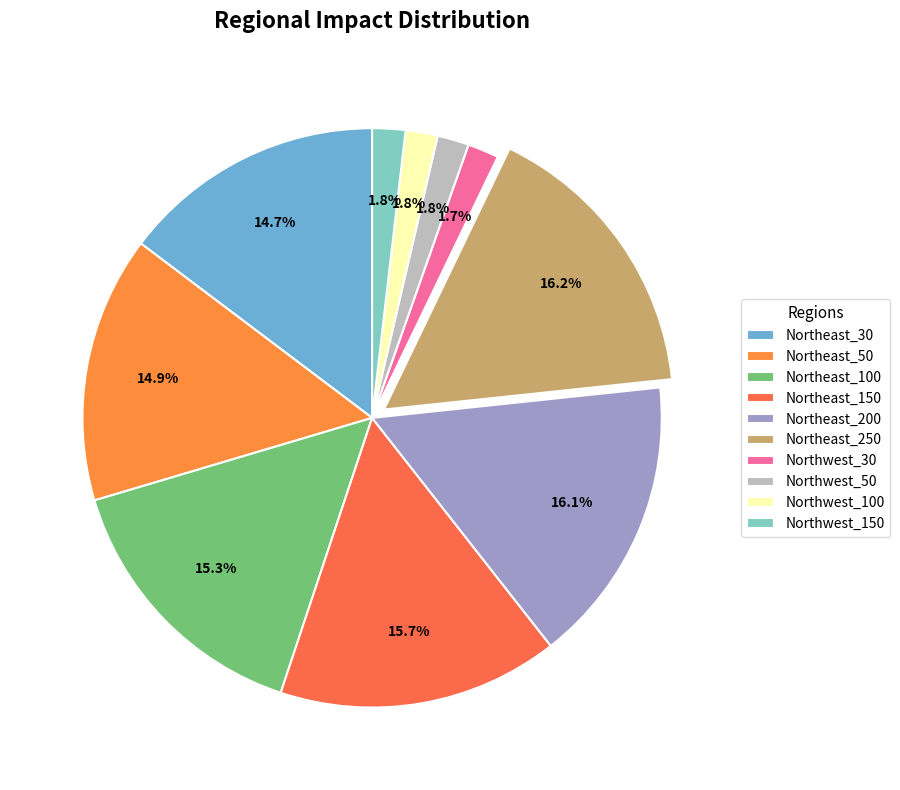

Which category has the smallest portion of the pie?

Northwest_30